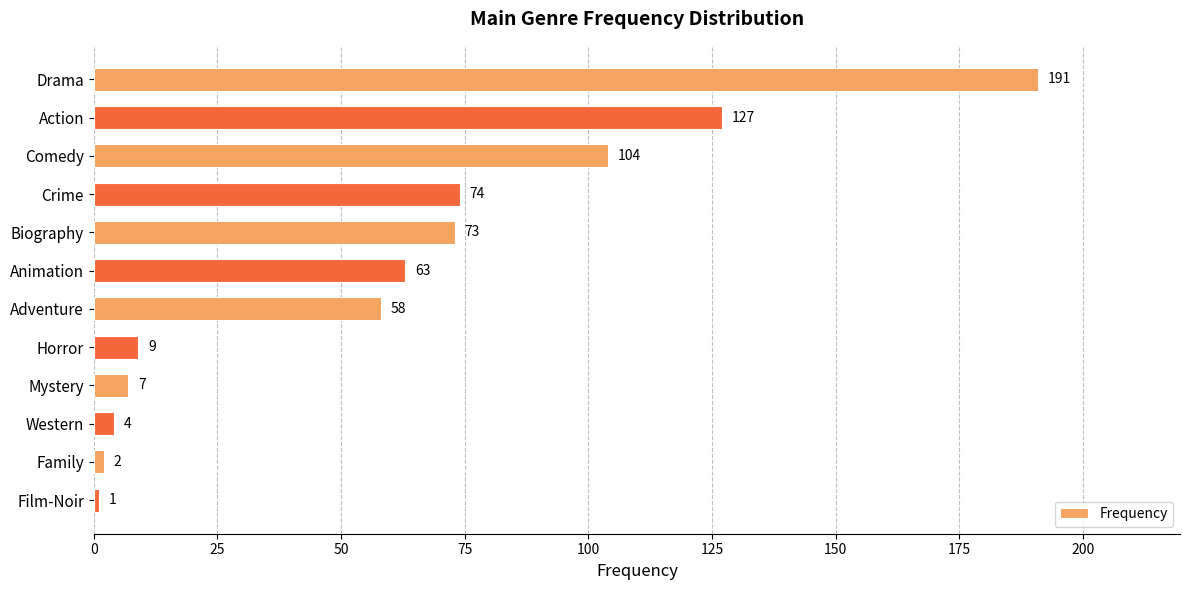

What is the sum of all values?

713